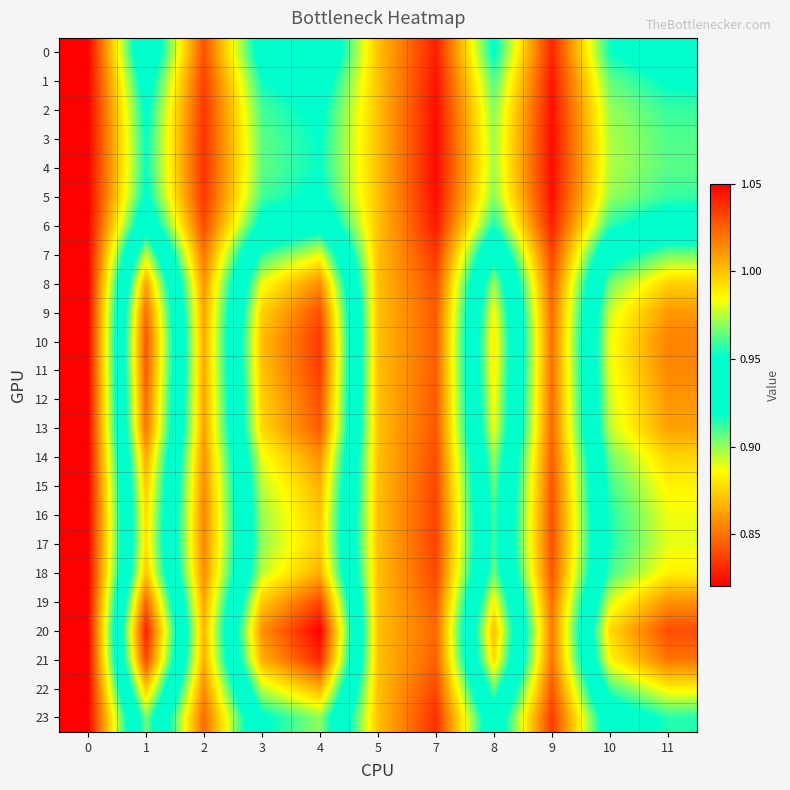

Reading left to right, extract all data points from this chart.

0: 0=1.1	1=0.9	2=1.0	3=0.9	4=0.9	5=1.0	7=1.0	8=0.9	9=1.0	10=1.0	11=0.9
1: 0=1.1	1=0.9	2=1.0	3=1.0	4=0.9	5=1.0	7=1.0	8=1.0	9=1.0	10=1.0	11=0.9
2: 0=1.1	1=0.9	2=1.0	3=1.0	4=0.9	5=1.0	7=1.0	8=1.0	9=1.0	10=1.0	11=1.0
3: 0=1.1	1=1.0	2=1.0	3=1.0	4=1.0	5=1.0	7=1.0	8=1.0	9=1.0	10=1.0	11=1.0
4: 0=1.1	1=1.0	2=1.0	3=1.0	4=1.0	5=1.0	7=1.0	8=1.0	9=1.0	10=1.0	11=1.0
5: 0=1.1	1=0.9	2=1.0	3=1.0	4=0.9	5=1.0	7=1.0	8=1.0	9=1.0	10=1.0	11=1.0
6: 0=1.1	1=0.9	2=1.0	3=0.9	4=0.9	5=1.0	7=1.0	8=1.0	9=1.0	10=1.0	11=0.9
7: 0=1.0	1=0.9	2=1.0	3=0.9	4=0.9	5=1.0	7=1.0	8=0.9	9=1.0	10=0.9	11=0.9
8: 0=1.1	1=0.9	2=1.0	3=0.9	4=0.9	5=1.0	7=1.0	8=0.9	9=1.0	10=0.9	11=0.9
9: 0=1.1	1=0.8	2=1.0	3=0.9	4=0.8	5=1.0	7=1.0	8=0.9	9=1.0	10=0.9	11=0.9
10: 0=1.1	1=0.8	2=1.0	3=0.9	4=0.8	5=1.0	7=1.0	8=0.9	9=1.0	10=0.9	11=0.9
11: 0=1.1	1=0.8	2=1.0	3=0.9	4=0.8	5=1.0	7=1.0	8=0.9	9=1.0	10=0.9	11=0.9
12: 0=1.1	1=0.8	2=1.0	3=0.9	4=0.8	5=1.0	7=1.0	8=0.9	9=1.0	10=0.9	11=0.9
13: 0=1.1	1=0.9	2=1.0	3=0.9	4=0.8	5=1.0	7=1.0	8=0.9	9=1.0	10=0.9	11=0.9
14: 0=1.1	1=0.9	2=1.0	3=0.9	4=0.9	5=1.0	7=1.0	8=0.9	9=1.0	10=0.9	11=0.9
15: 0=1.1	1=0.9	2=1.0	3=0.9	4=0.9	5=1.0	7=1.0	8=0.9	9=1.0	10=0.9	11=0.9
16: 0=1.1	1=0.9	2=1.0	3=0.9	4=0.9	5=1.0	7=1.0	8=0.9	9=1.0	10=0.9	11=0.9
17: 0=1.1	1=0.9	2=1.0	3=0.9	4=0.9	5=1.0	7=1.0	8=0.9	9=1.0	10=0.9	11=0.9
18: 0=1.1	1=0.9	2=1.0	3=0.9	4=0.9	5=1.0	7=1.0	8=0.9	9=1.0	10=0.9	11=0.9
19: 0=1.1	1=0.8	2=1.0	3=0.9	4=0.8	5=1.0	7=1.0	8=0.9	9=1.0	10=0.9	11=0.9
20: 0=1.1	1=0.8	2=1.0	3=0.9	4=0.8	5=1.0	7=1.0	8=0.9	9=1.0	10=0.9	11=0.8
21: 0=1.1	1=0.8	2=1.0	3=0.9	4=0.8	5=1.0	7=1.0	8=0.9	9=1.0	10=0.9	11=0.9
22: 0=1.1	1=0.9	2=1.0	3=0.9	4=0.9	5=1.0	7=1.0	8=0.9	9=1.0	10=0.9	11=0.9
23: 0=1.1	1=0.9	2=1.0	3=0.9	4=0.9	5=1.0	7=1.0	8=0.9	9=1.0	10=0.9	11=0.9